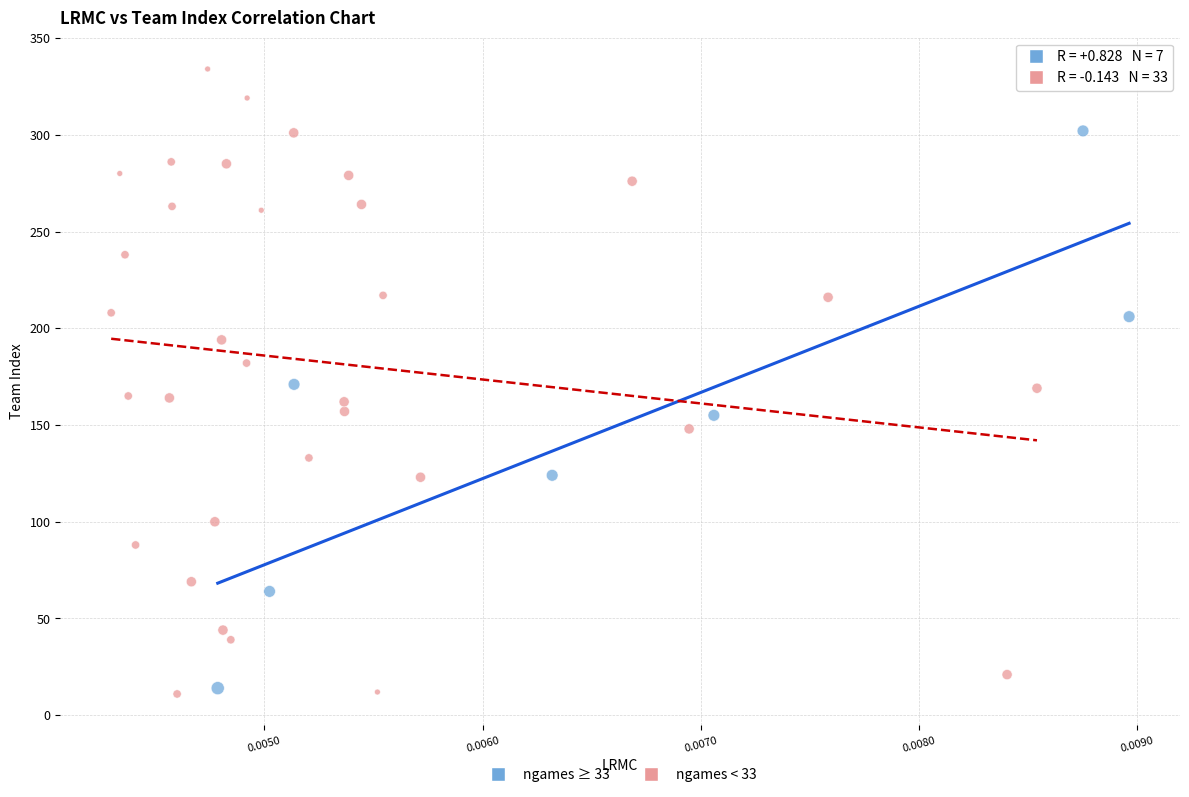

Which series has the largest Y range (max minus min)?

ngames < 33